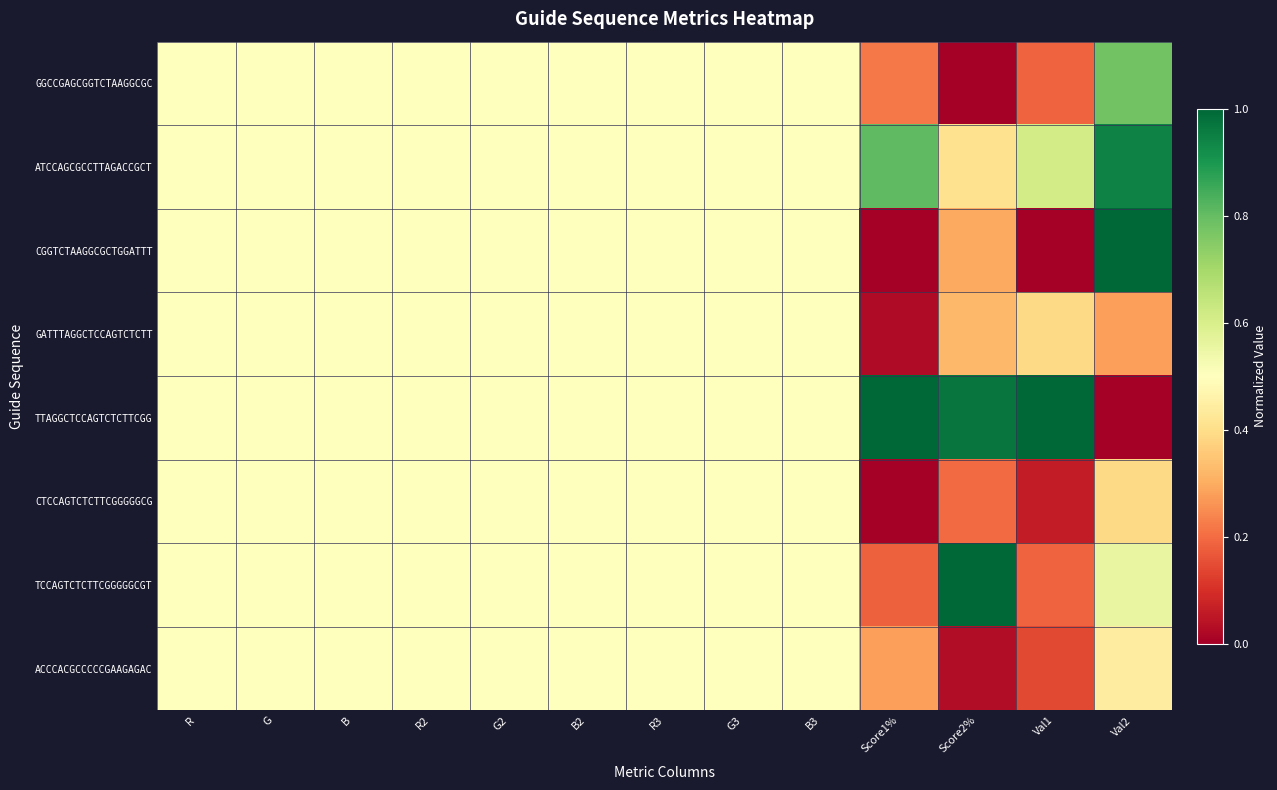

Count the number of categories in the chart.

13